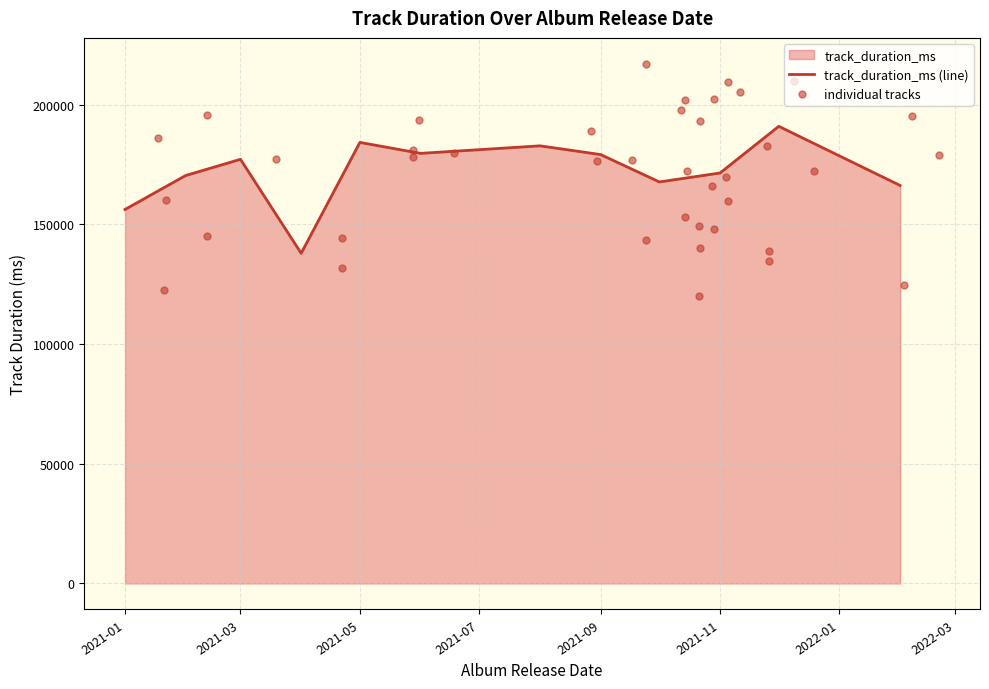

What is the change in value from 2021-01-18 to 2021-10-29?

-37908